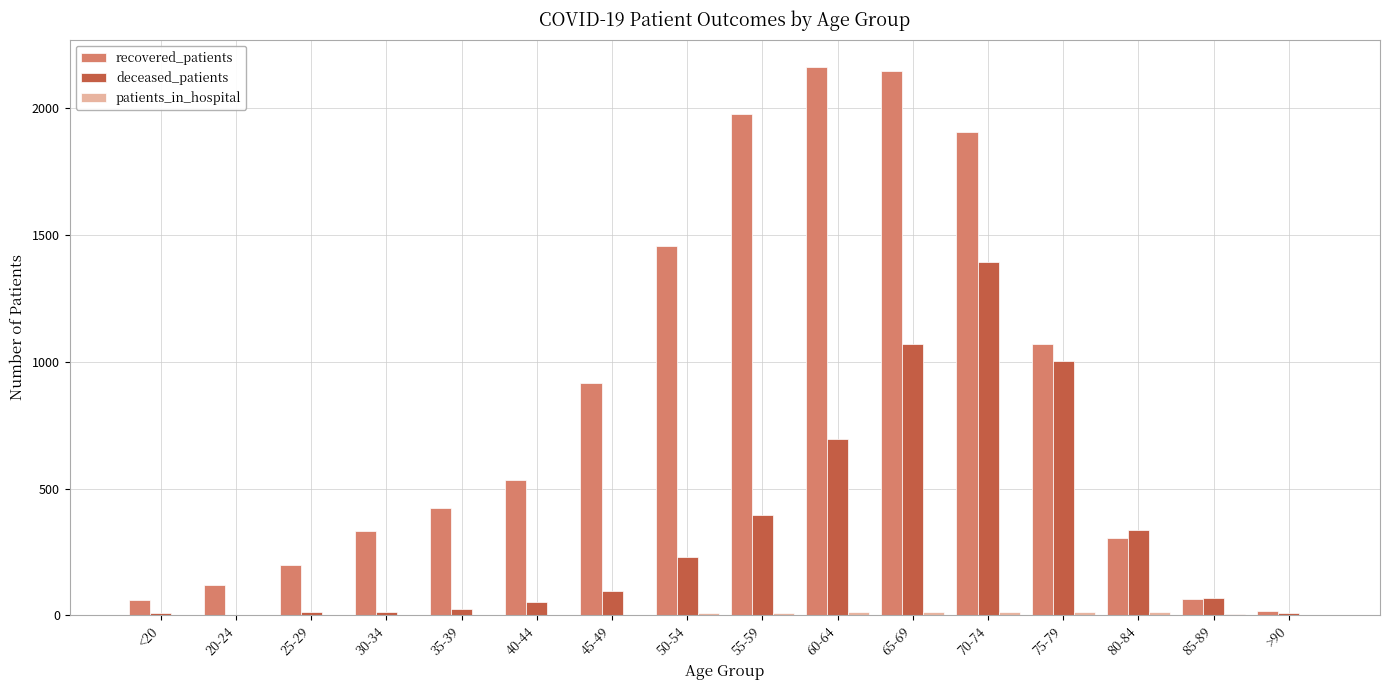

Between 20-24 and 80-84, which series saw the biggest shift?

deceased_patients